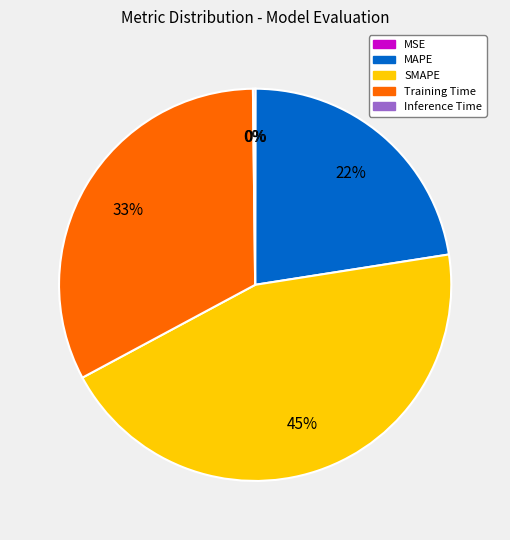

To the nearest percent, what portion does SMAPE represent?

45%